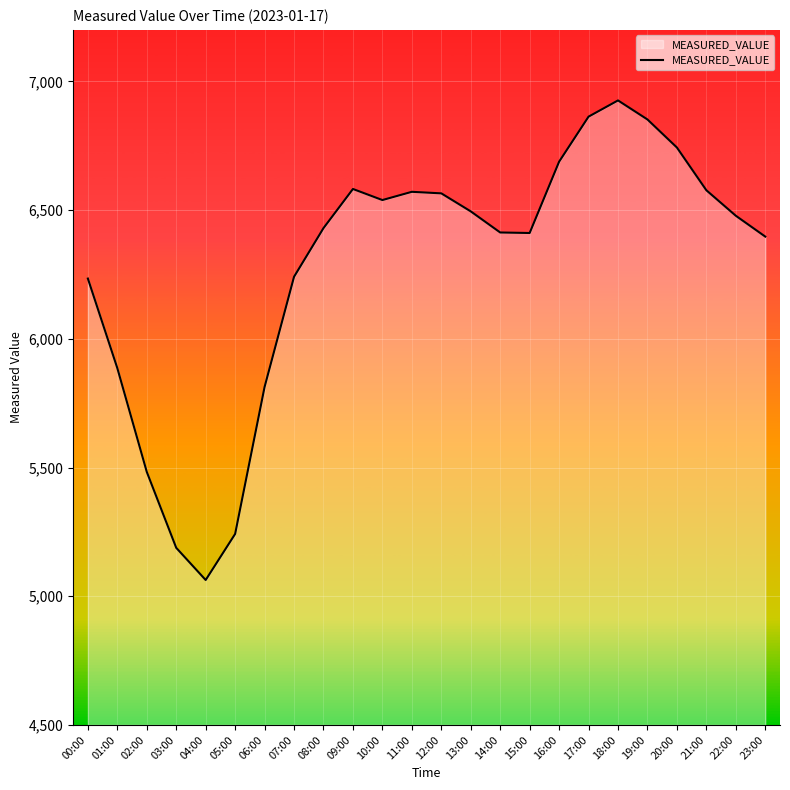

How many lines are shown in the chart?

1